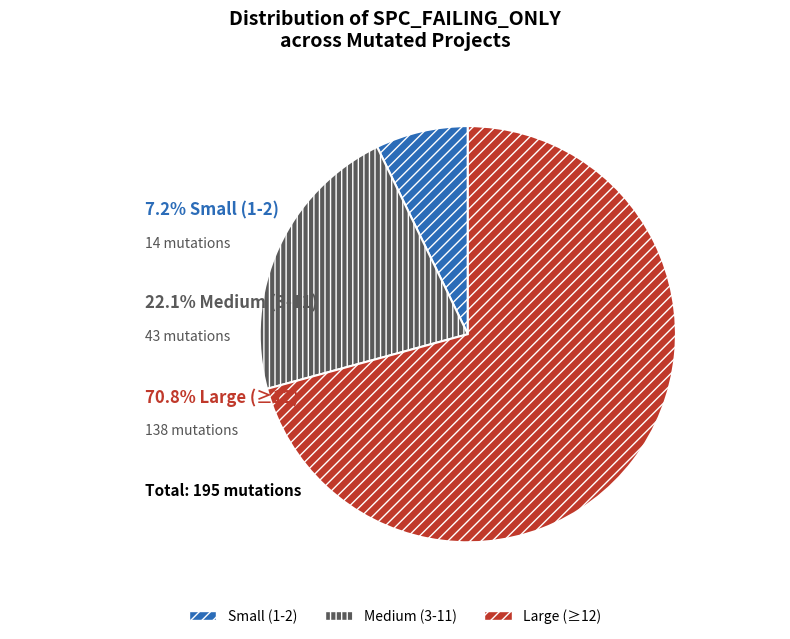

Rank the categories by value from lowest to highest.

Small (1-2), Medium (3-11), Large (≥12)